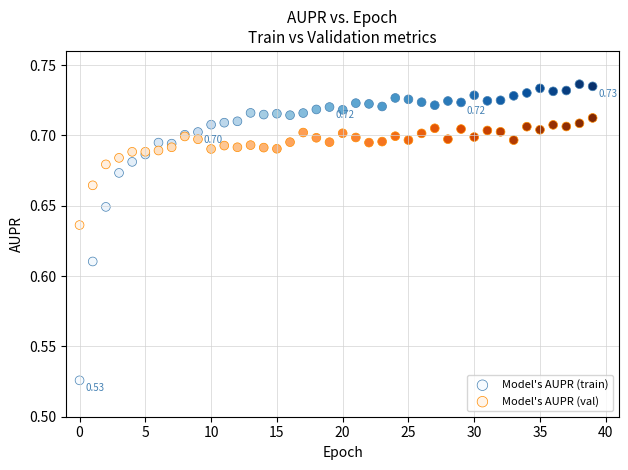

Which series has the widest spread of Y values?

Model's AUPR (train)